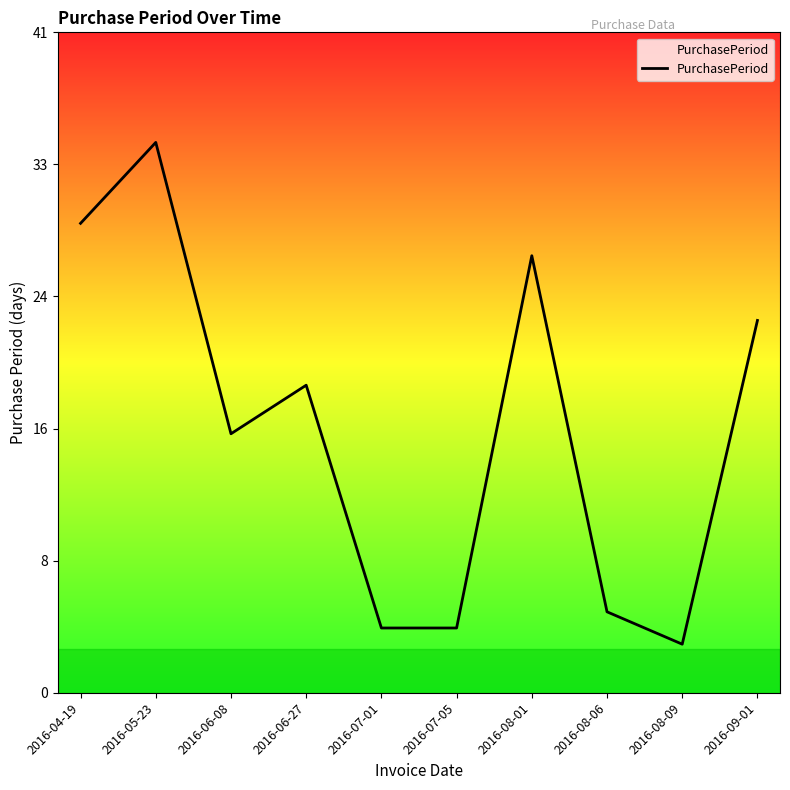

The value at 2016-04-19 is 29. True or false?

True